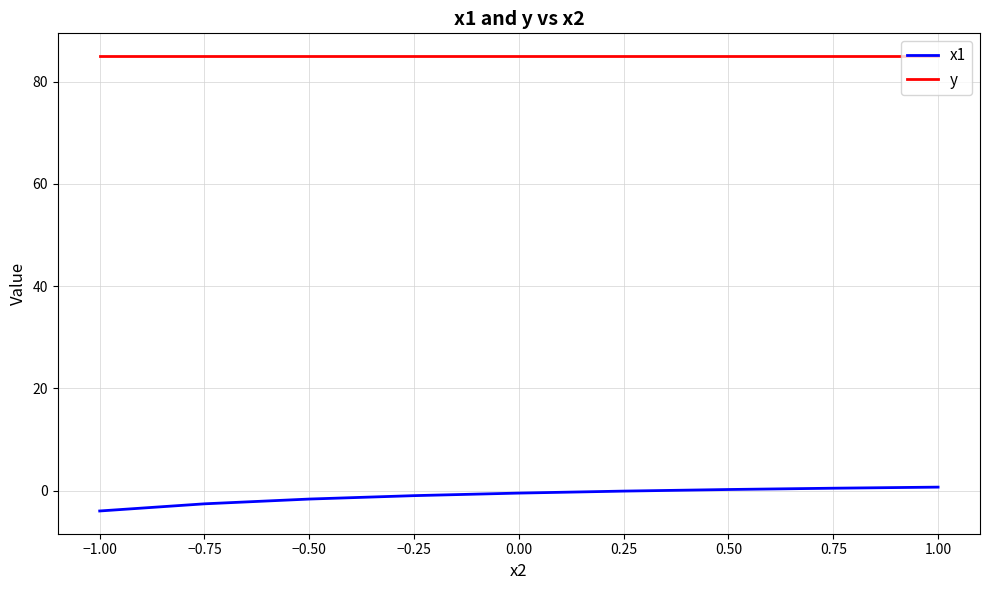

The value of y at 1.00 is 139.2. True or false?

False